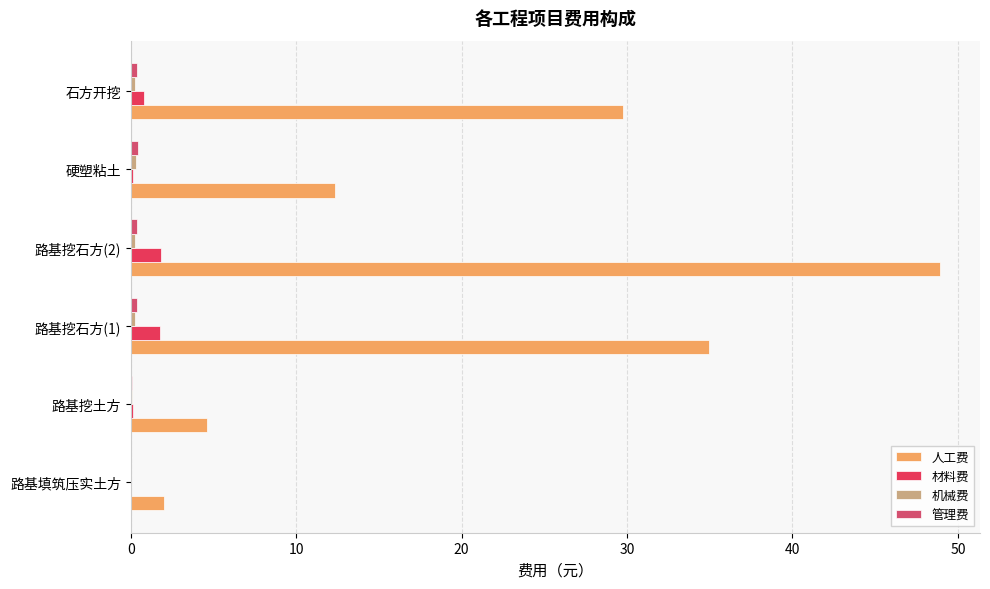

Reading left to right, extract all data points from this chart.

人工费: 2.0	4.6	35.0	48.9	12.3	29.7
材料费: 0.0	0.1	1.7	1.9	0.1	0.8
机械费: 0.0	0.1	0.2	0.3	0.3	0.3
管理费: 0.0	0.1	0.4	0.4	0.4	0.4